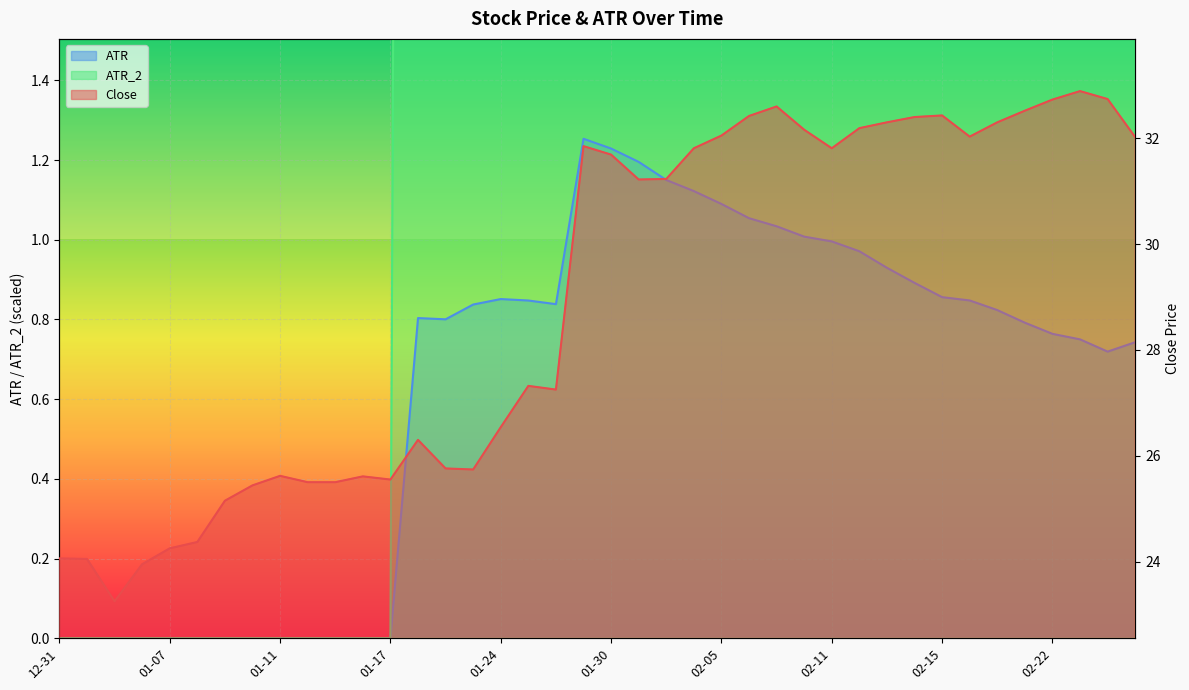

What is the average value of the Close series?

28.9